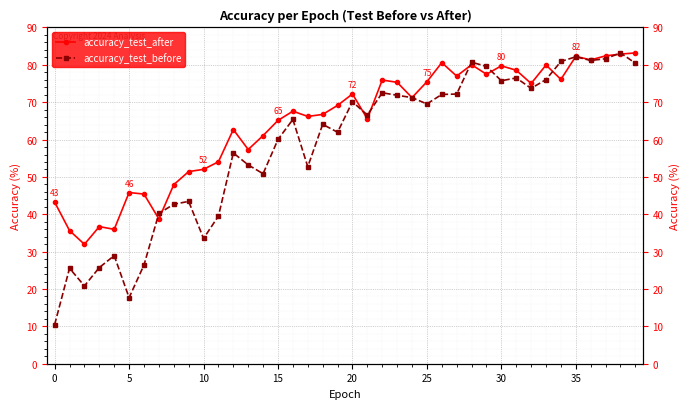

How many distinct data groups are displayed?

2